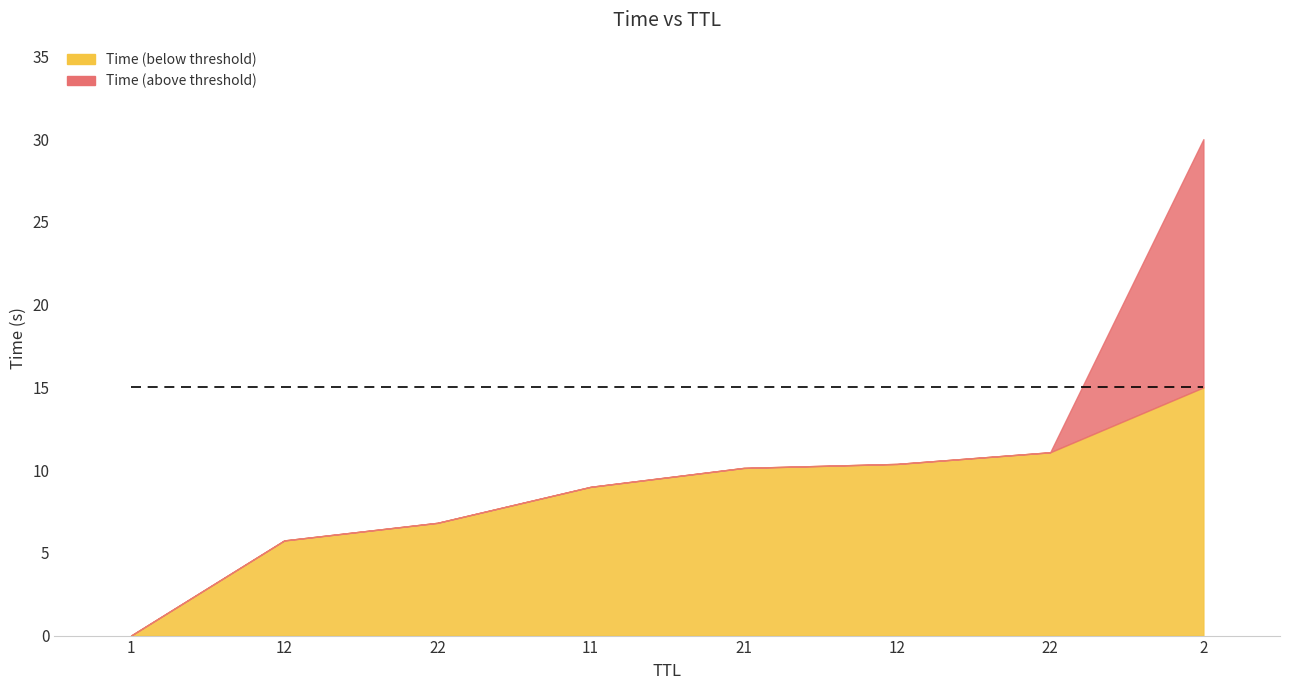

What is the sum of all values?

83.1